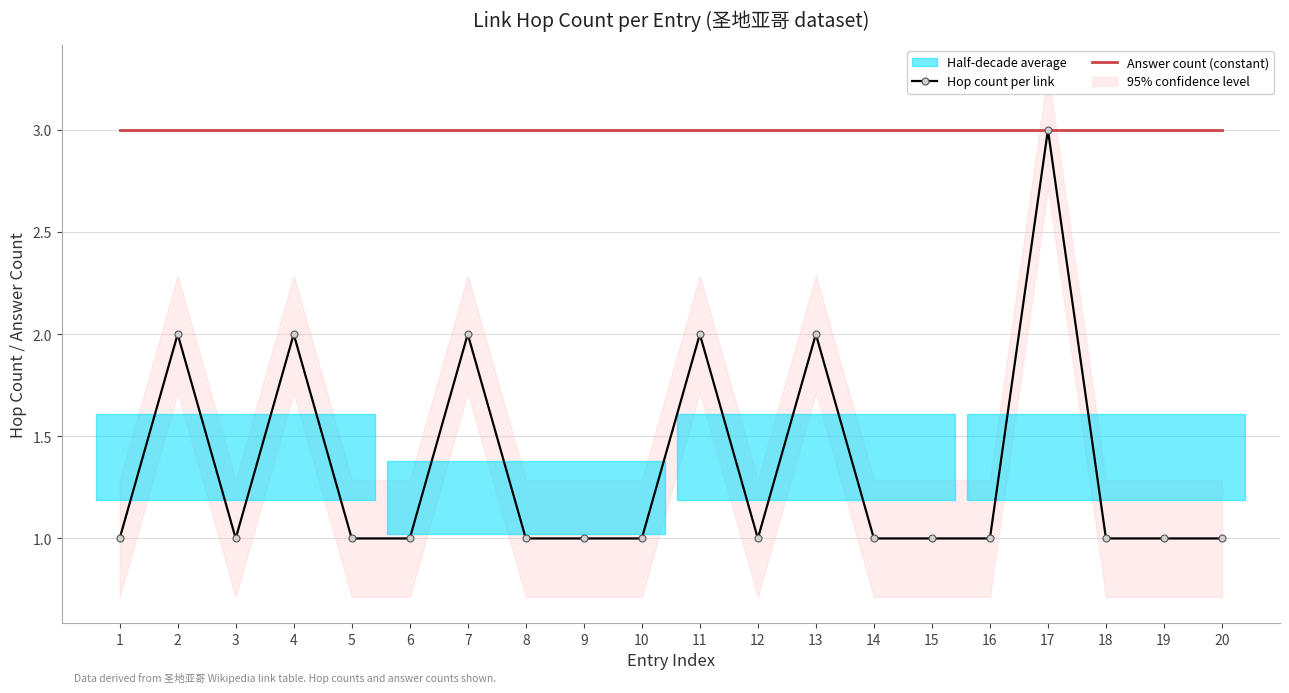

Which series has the largest total across all categories?

Answer count (constant)